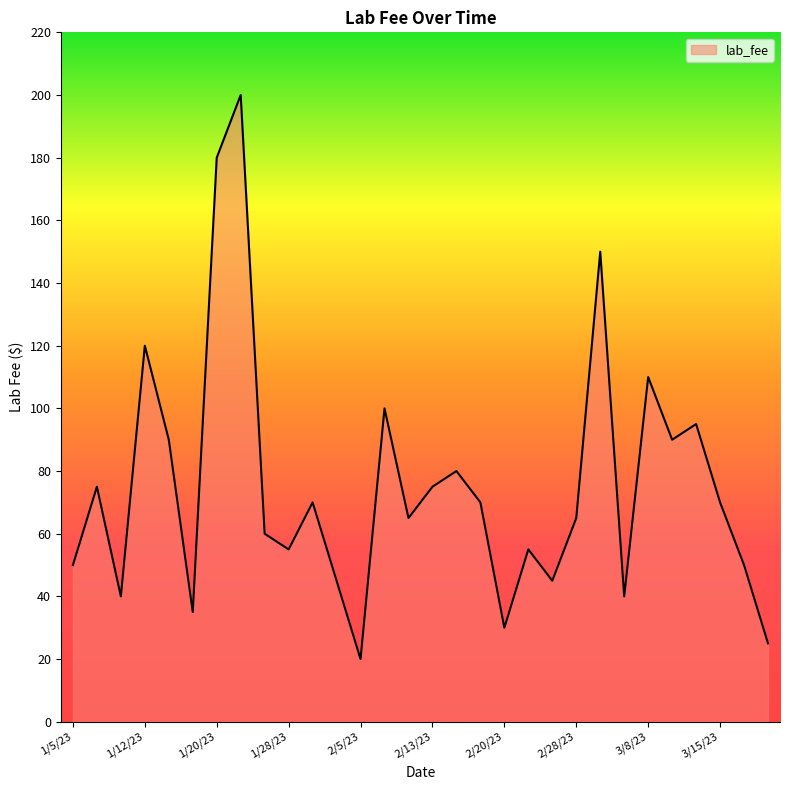

How many categories are shown in the chart?

30